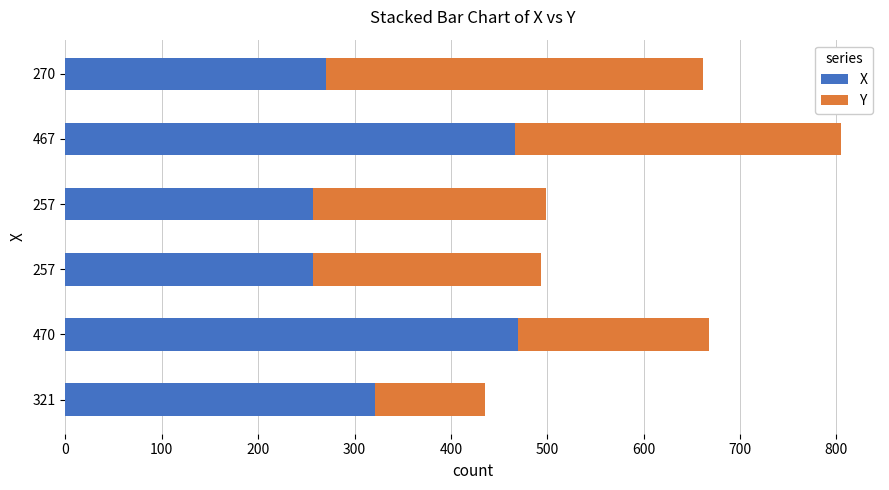

What is the difference between the second highest and second lowest values in the Y series?

140